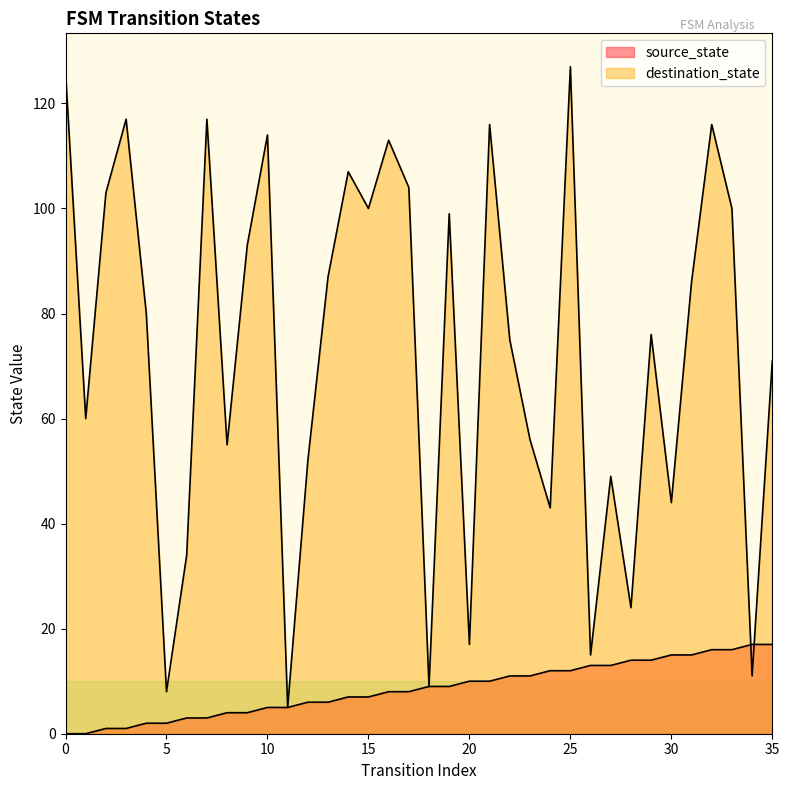

How many intersections are there between source_state and destination_state?

2